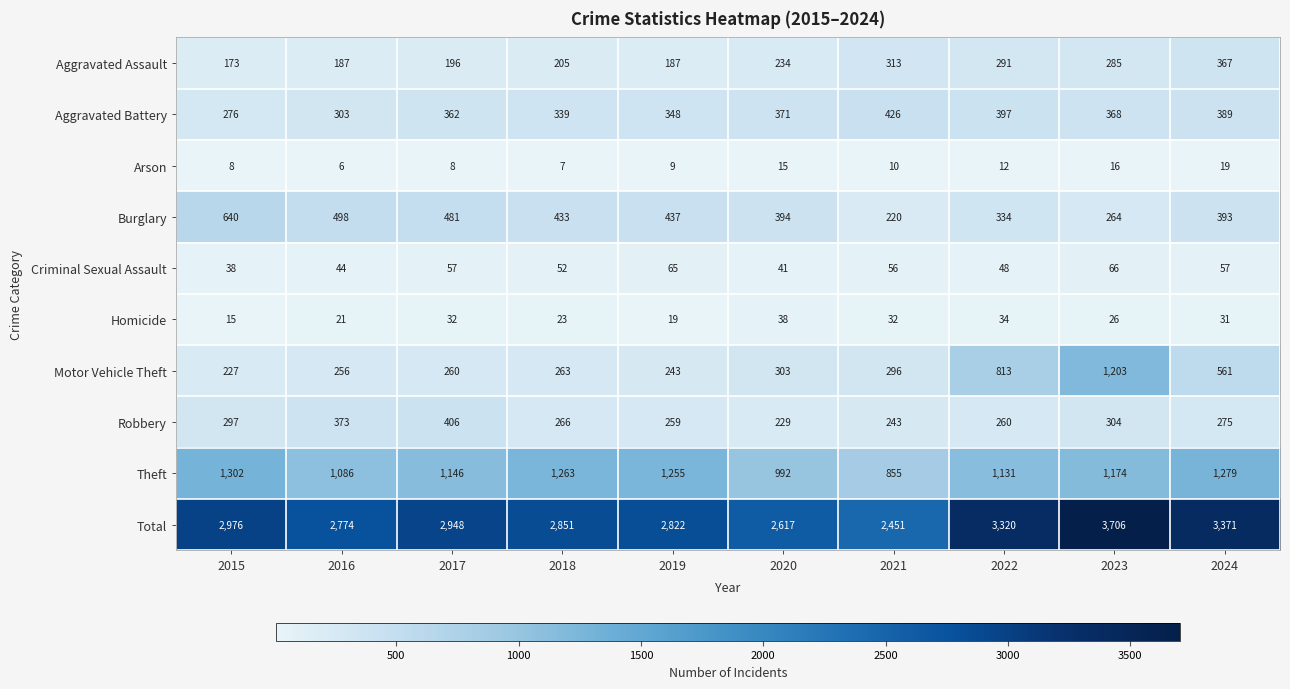

What is the spread (max minus min) of values at 2023?

3690